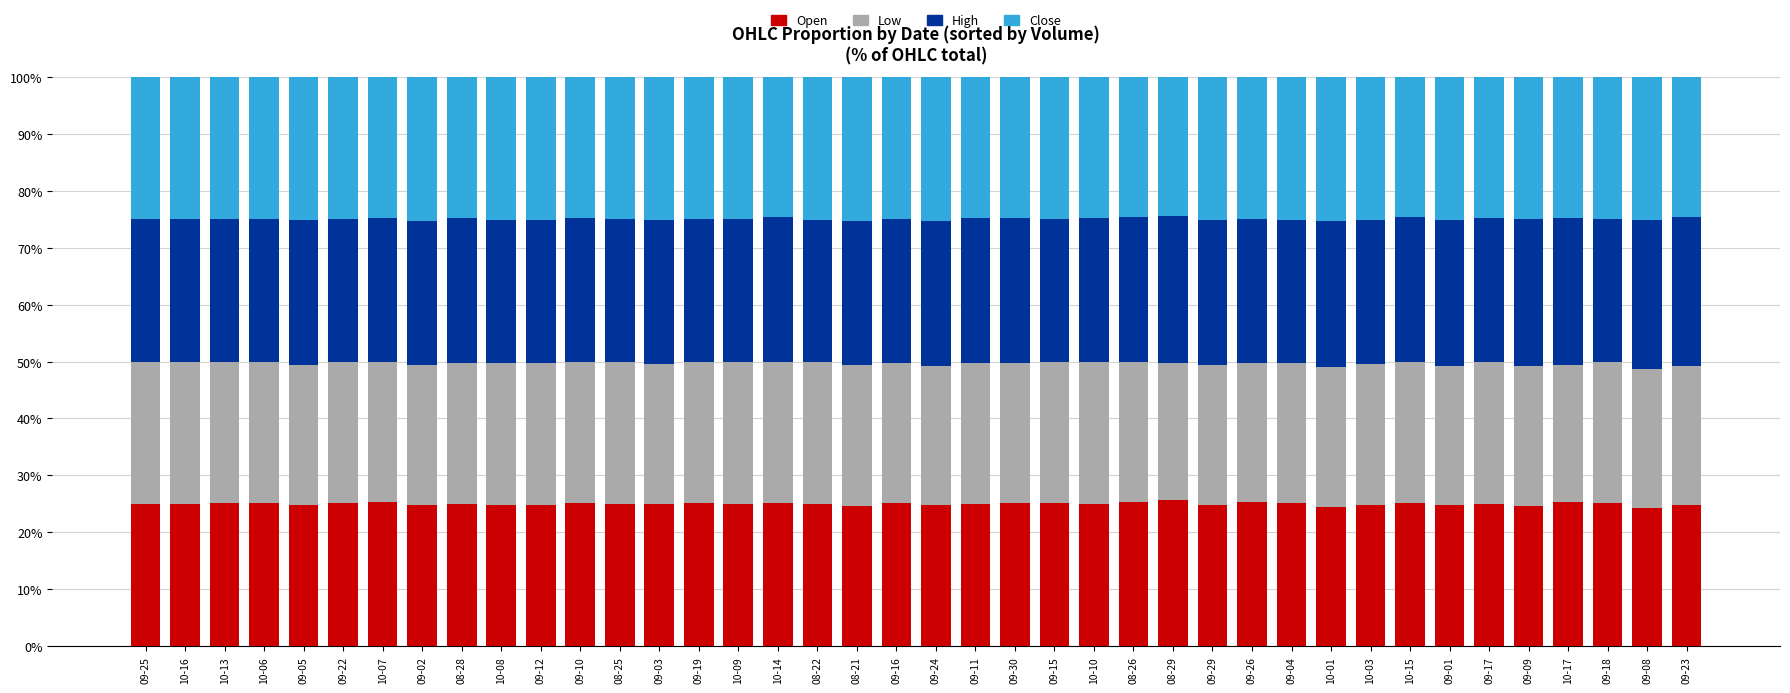

What is the total value across all series at 09-01?

100.0